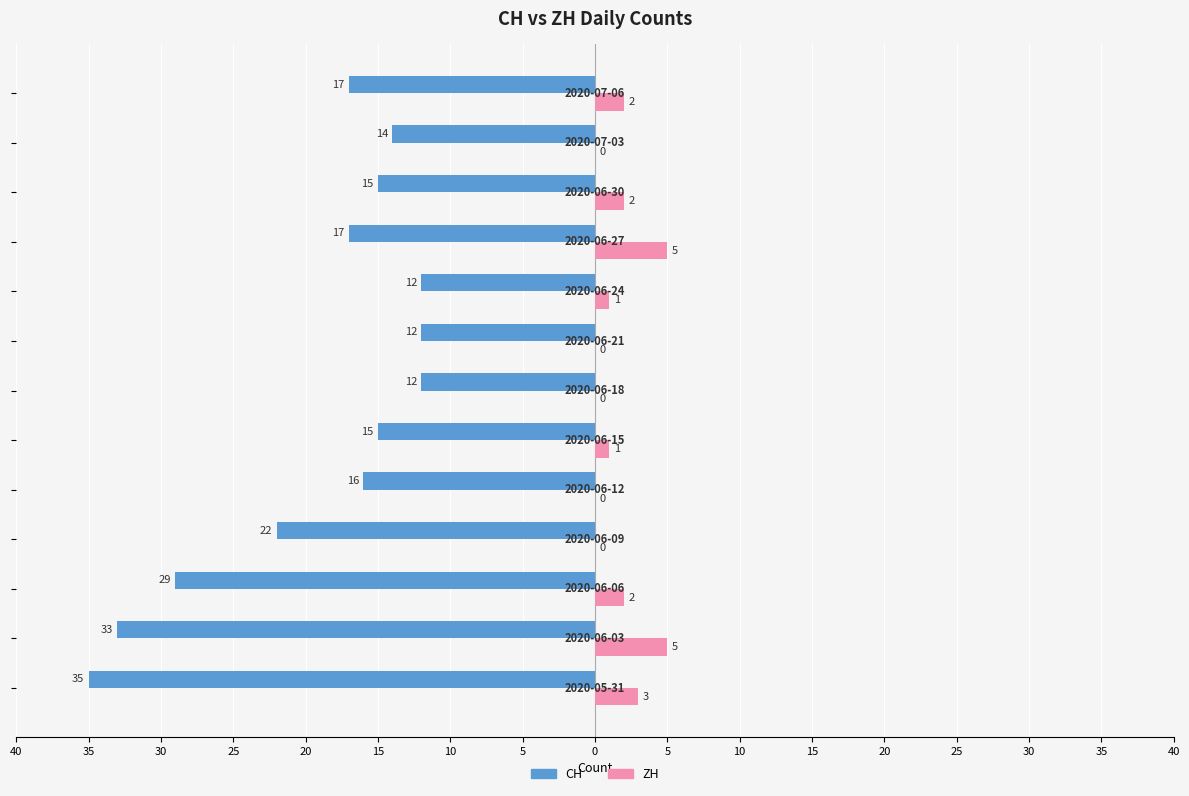

What is the average value of the ZH series?

2